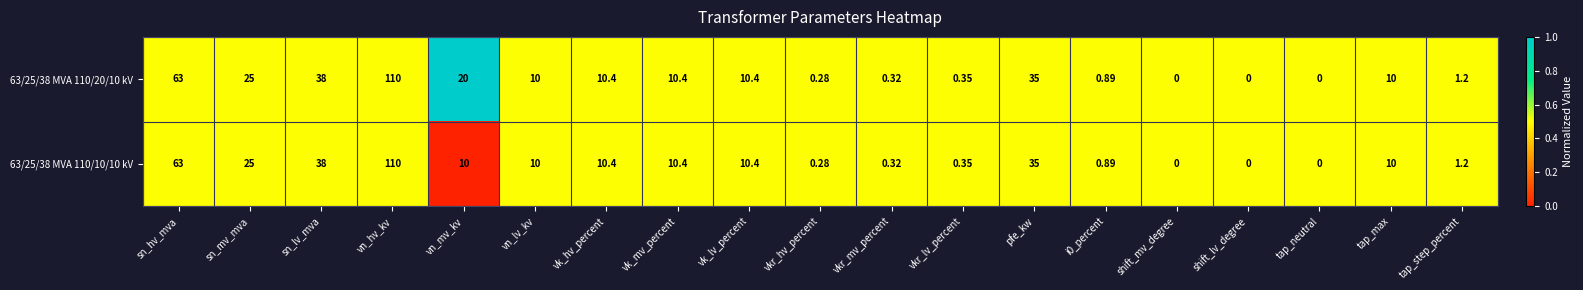

How many values in the 63/25/38 MVA 110/20/10 kV series are below 10?

8